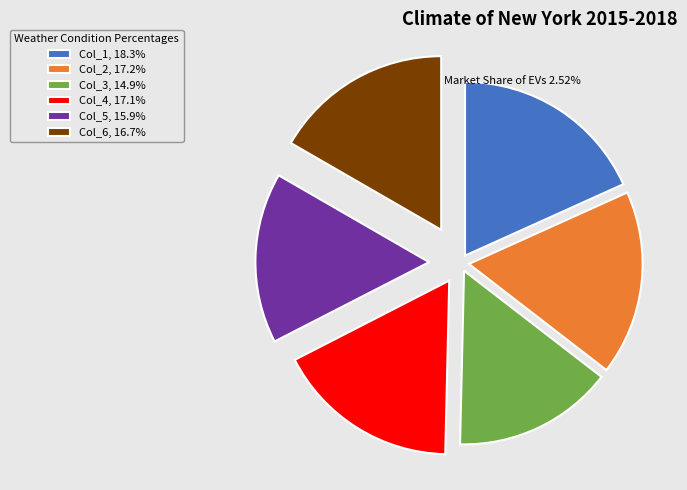

Do Col_4, 17.1% and Col_1, 18.3% together represent more than half of the pie?

No